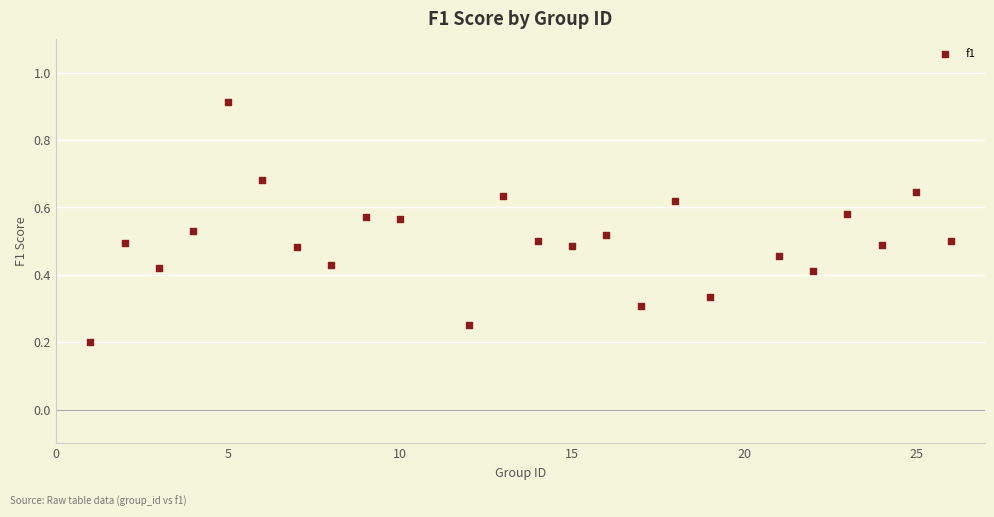

What is the range of X values (max minus min)?

25.0